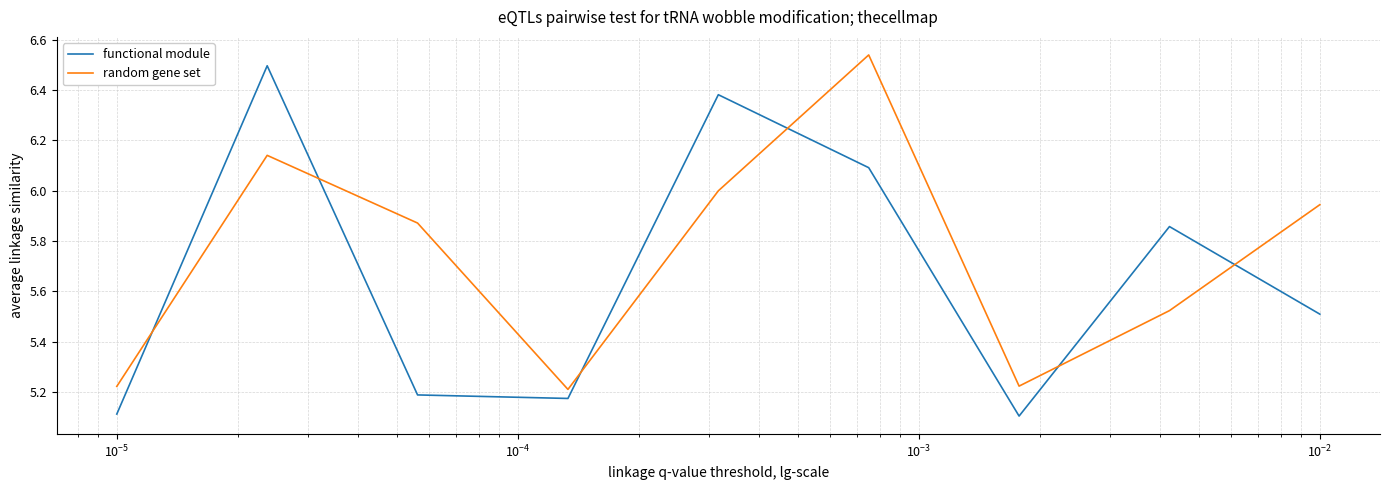

Rank the series by their average value, from lowest to highest.

functional module, random gene set